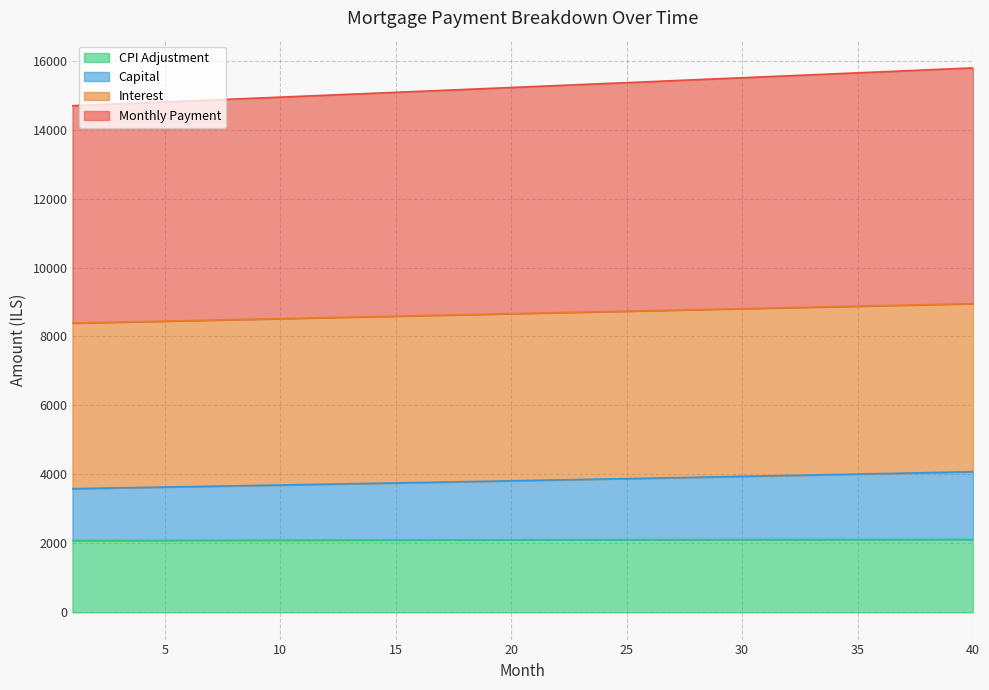

How many lines are shown in the chart?

4